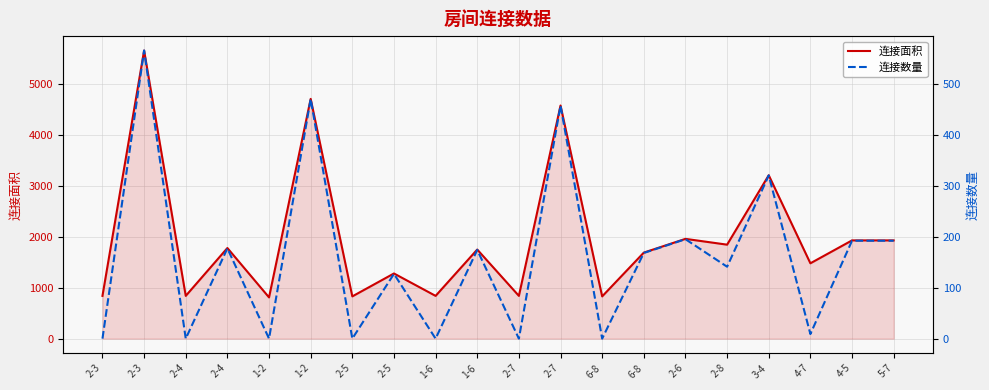

Does the chart have visible grid lines?

Yes